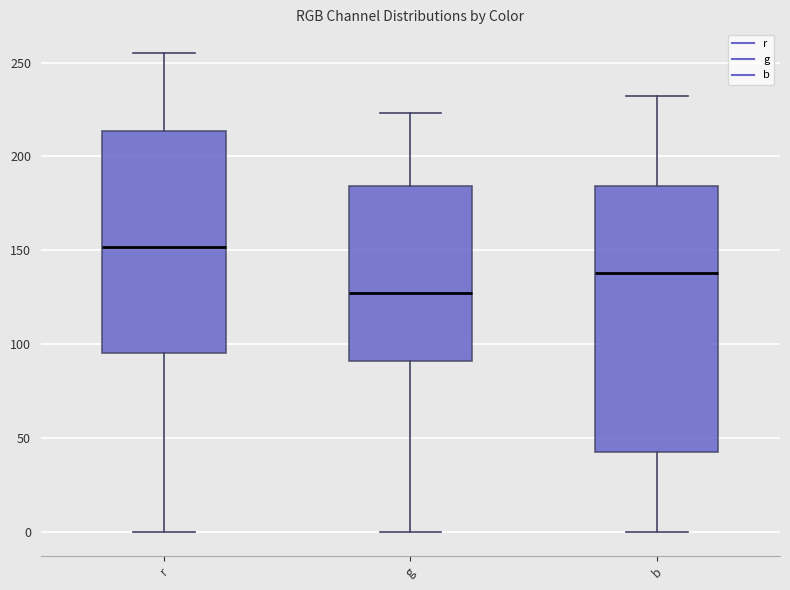

Reading left to right, read every box against the y-axis: the position of its median line, the range the box covers, and the ends of its whiskers. The values are not printed on the chart, so give them approximately, as read against the axis.

r: median 150, box 95 to 215, whiskers 0 to 255
g: median 125, box 90 to 185, whiskers 0 to 225
b: median 140, box 45 to 185, whiskers 0 to 230